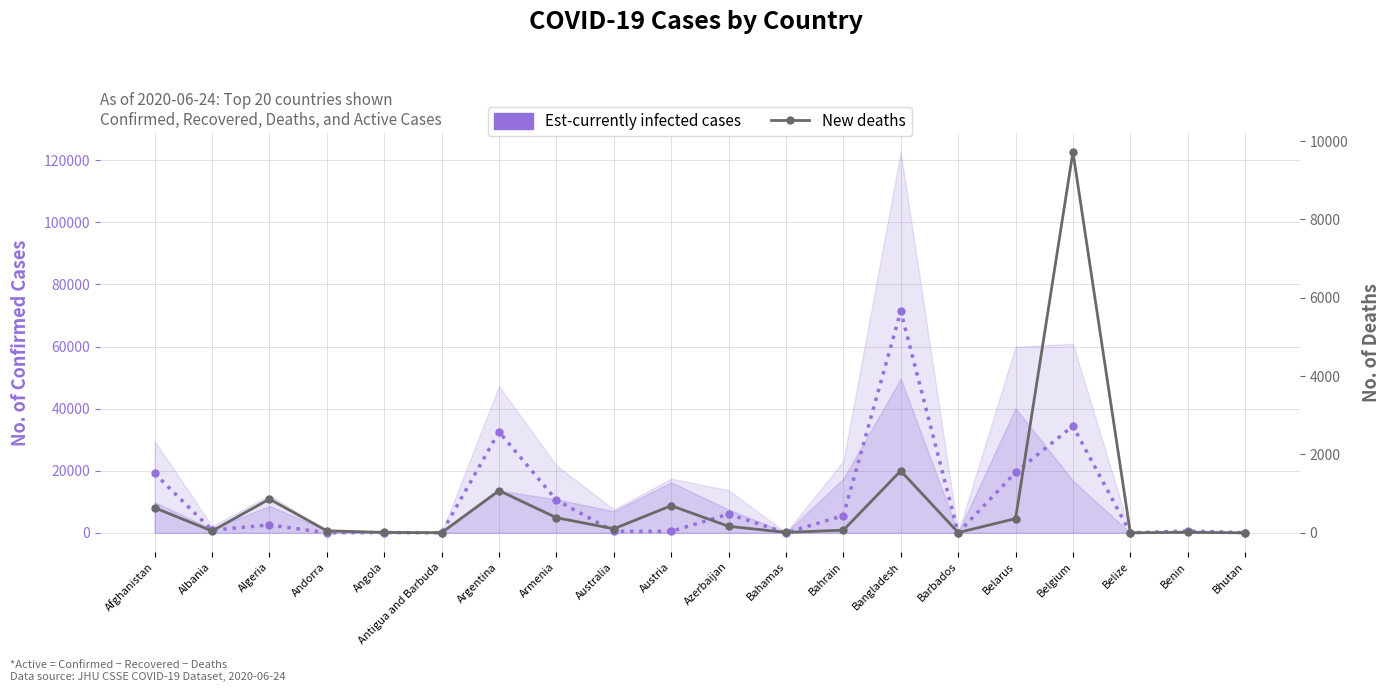

What is the sum of all New deaths values?

15806